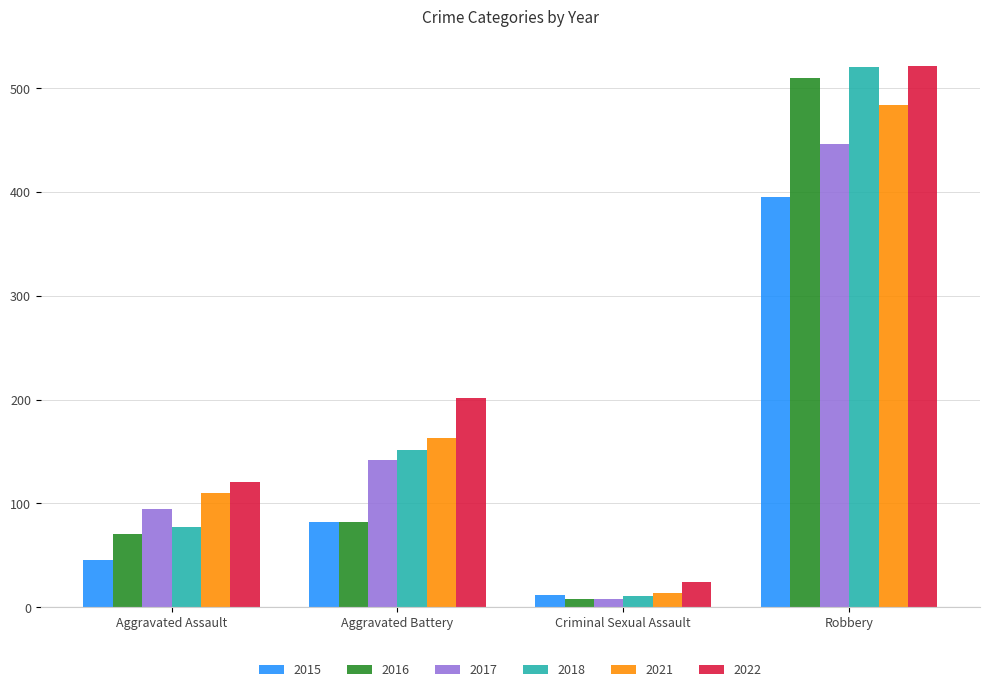

What is the sum of all 2021 values?

771